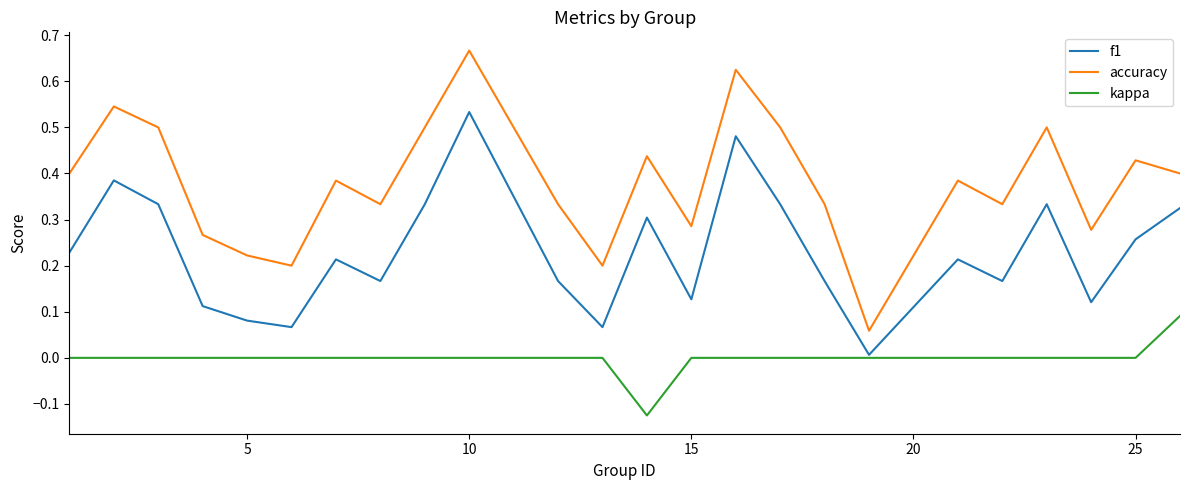

List the series in order of their peak value, highest first.

accuracy, f1, kappa